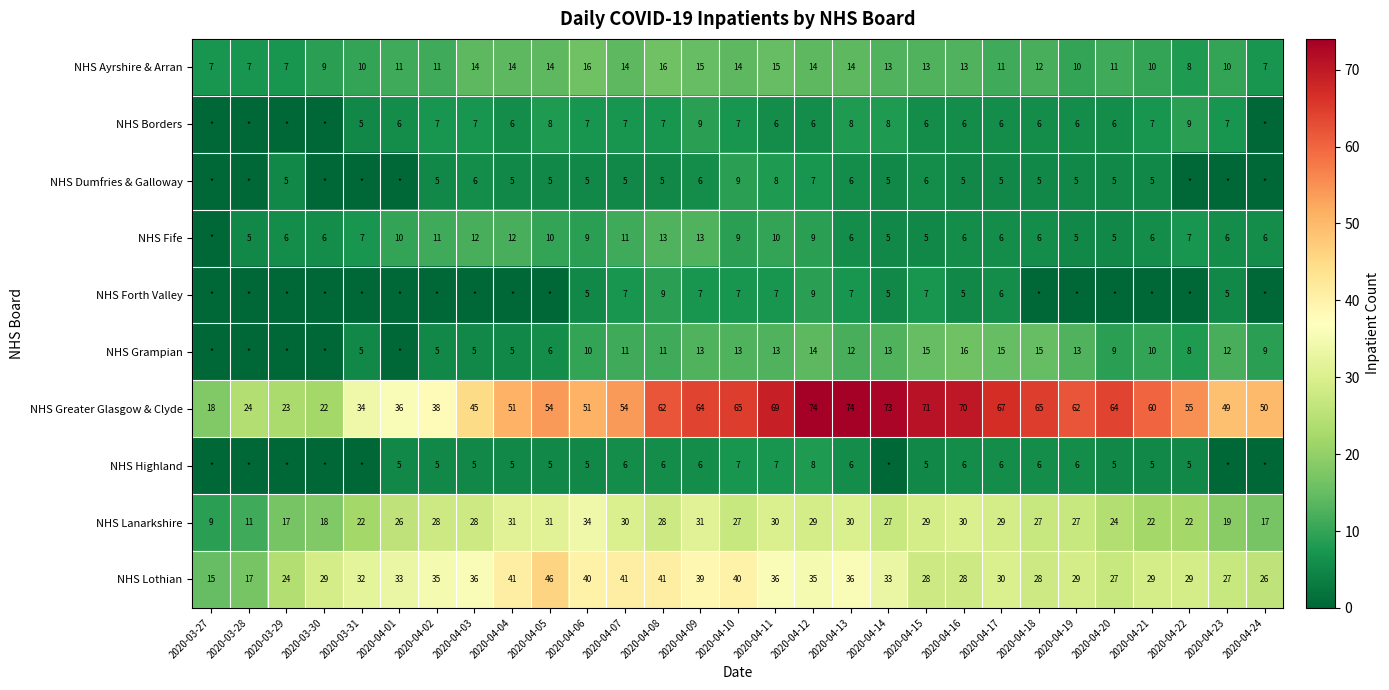

At which label does NHS Ayrshire & Arran first exceed 12?

2020-04-03